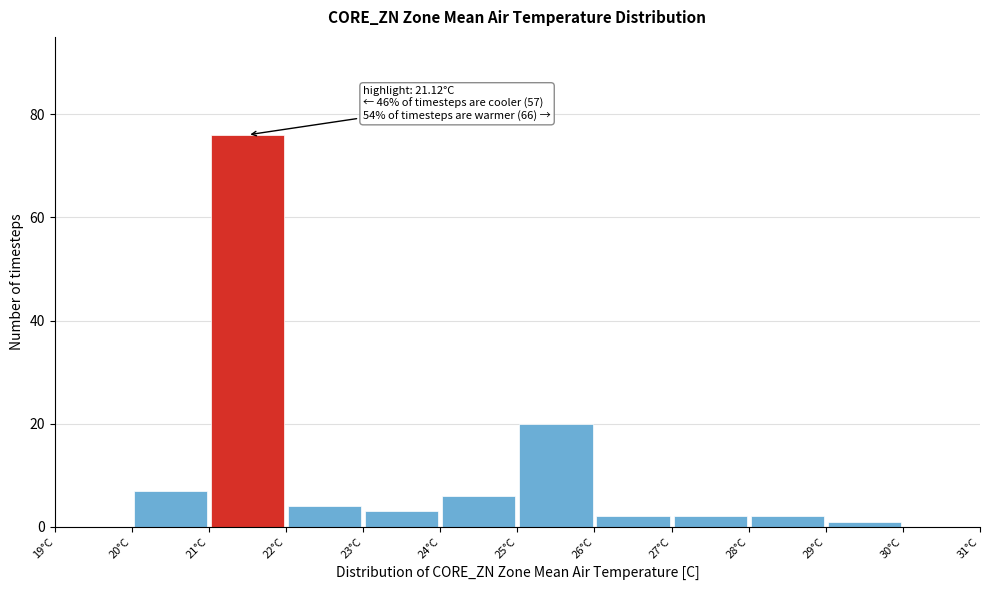

Which range on the x-axis has the tallest bar?

21 to 22